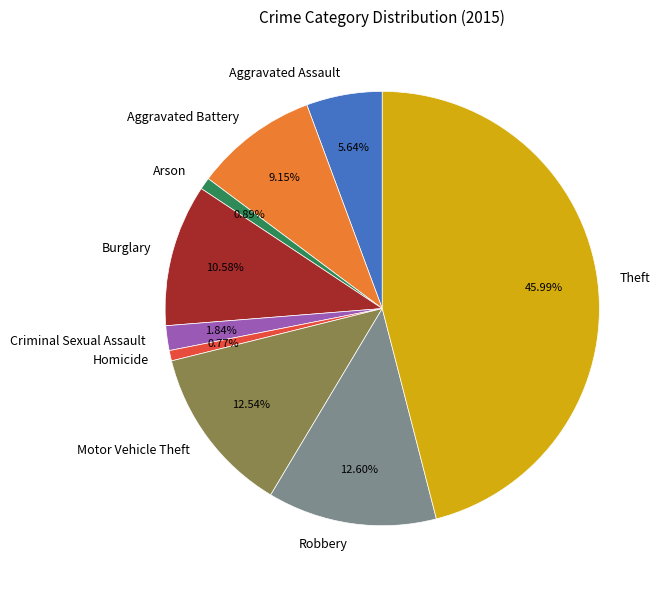

Is there any slice that represents more than half of the pie?

No